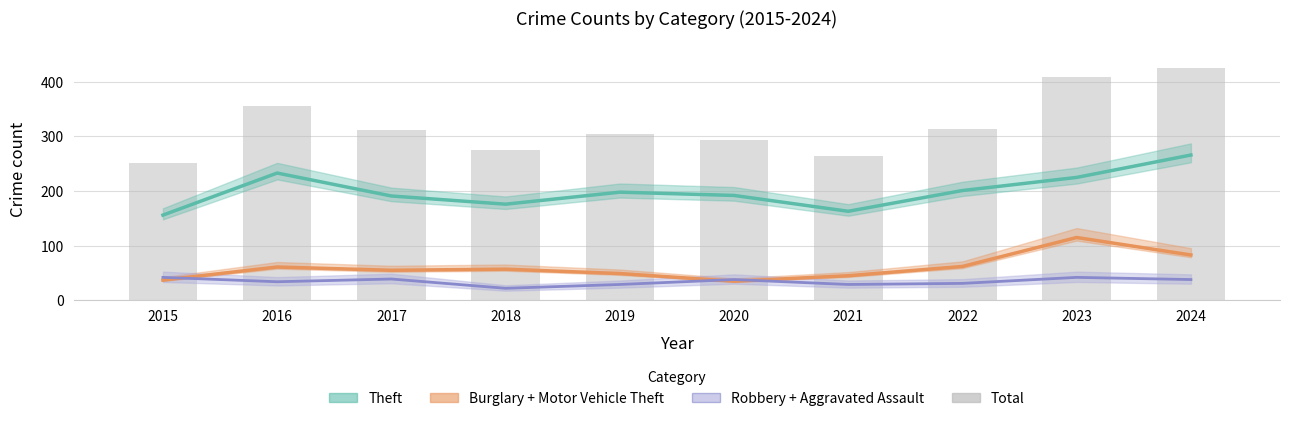

Which label corresponds to the smallest value in the chart?

2015